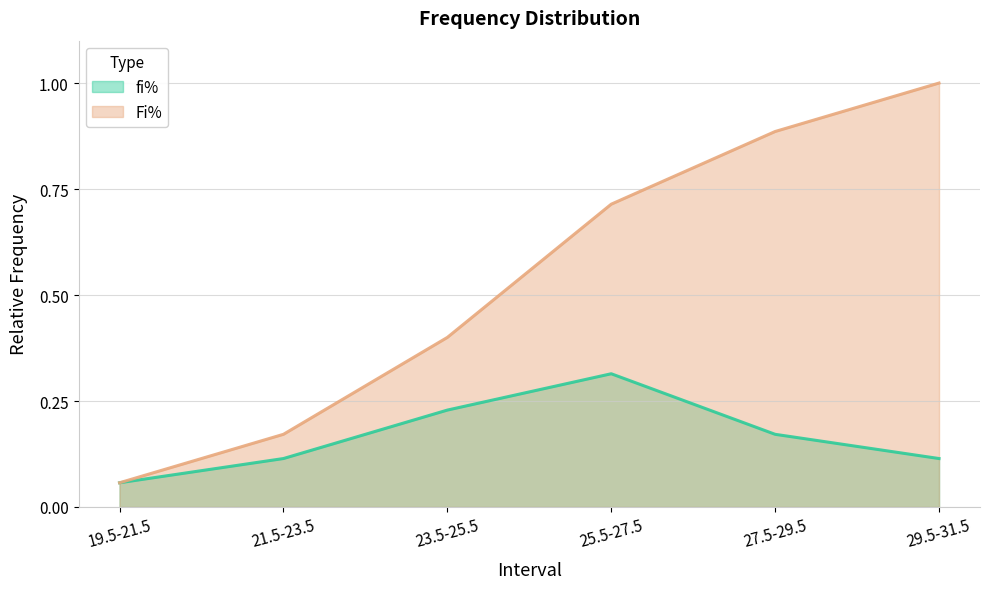

Does the chart have visible grid lines?

Yes